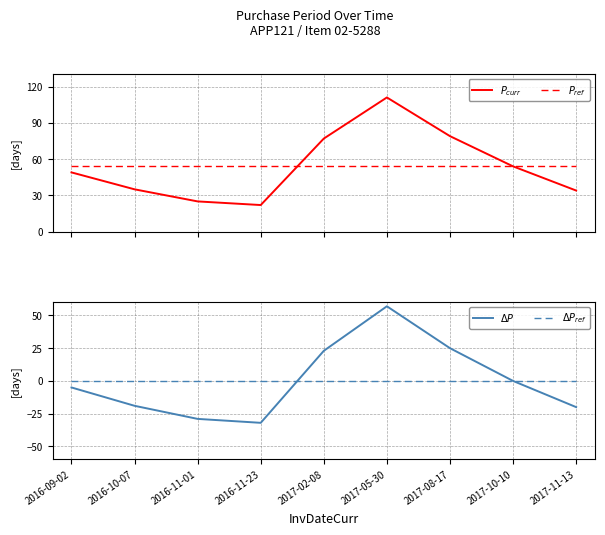

Is the value of $\Delta P$ at 2017-11-13 greater than the value of $\Delta P_{ref}$ at 2016-11-01?

No